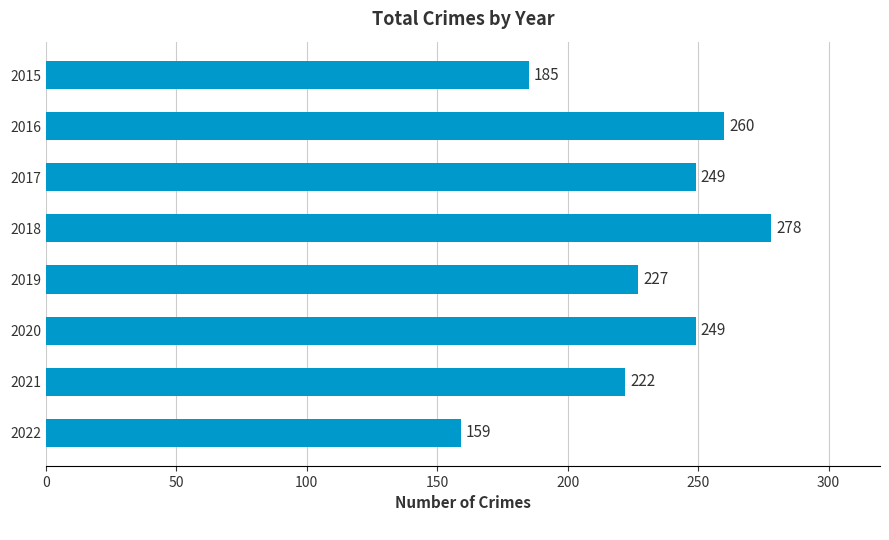

What is the value of the 7th bar from the top?

222